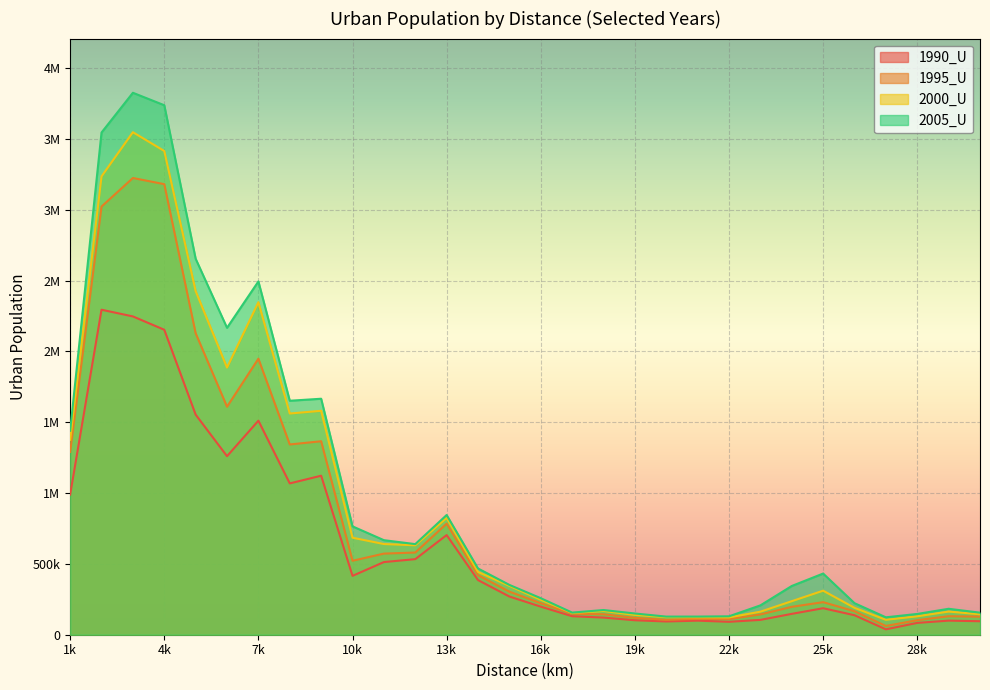

How many distinct data groups are displayed?

4